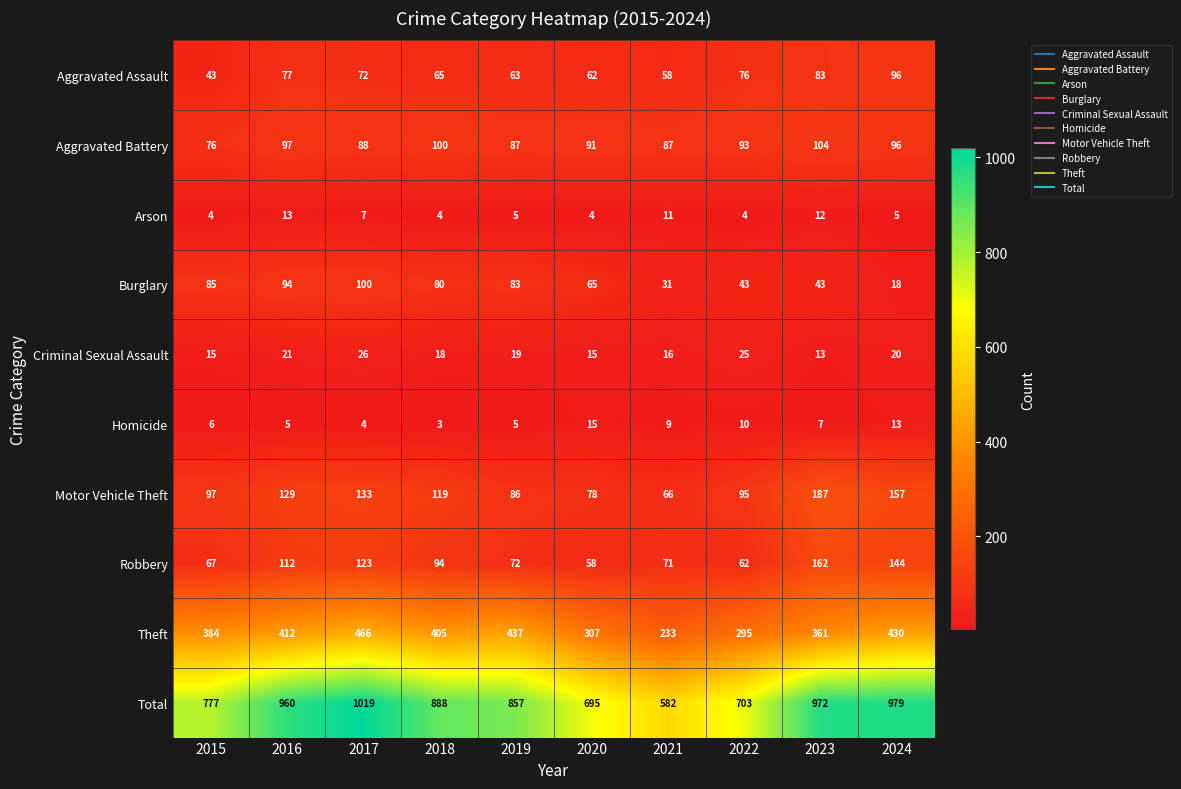

Where is Theft nearest to the value 349?

2023